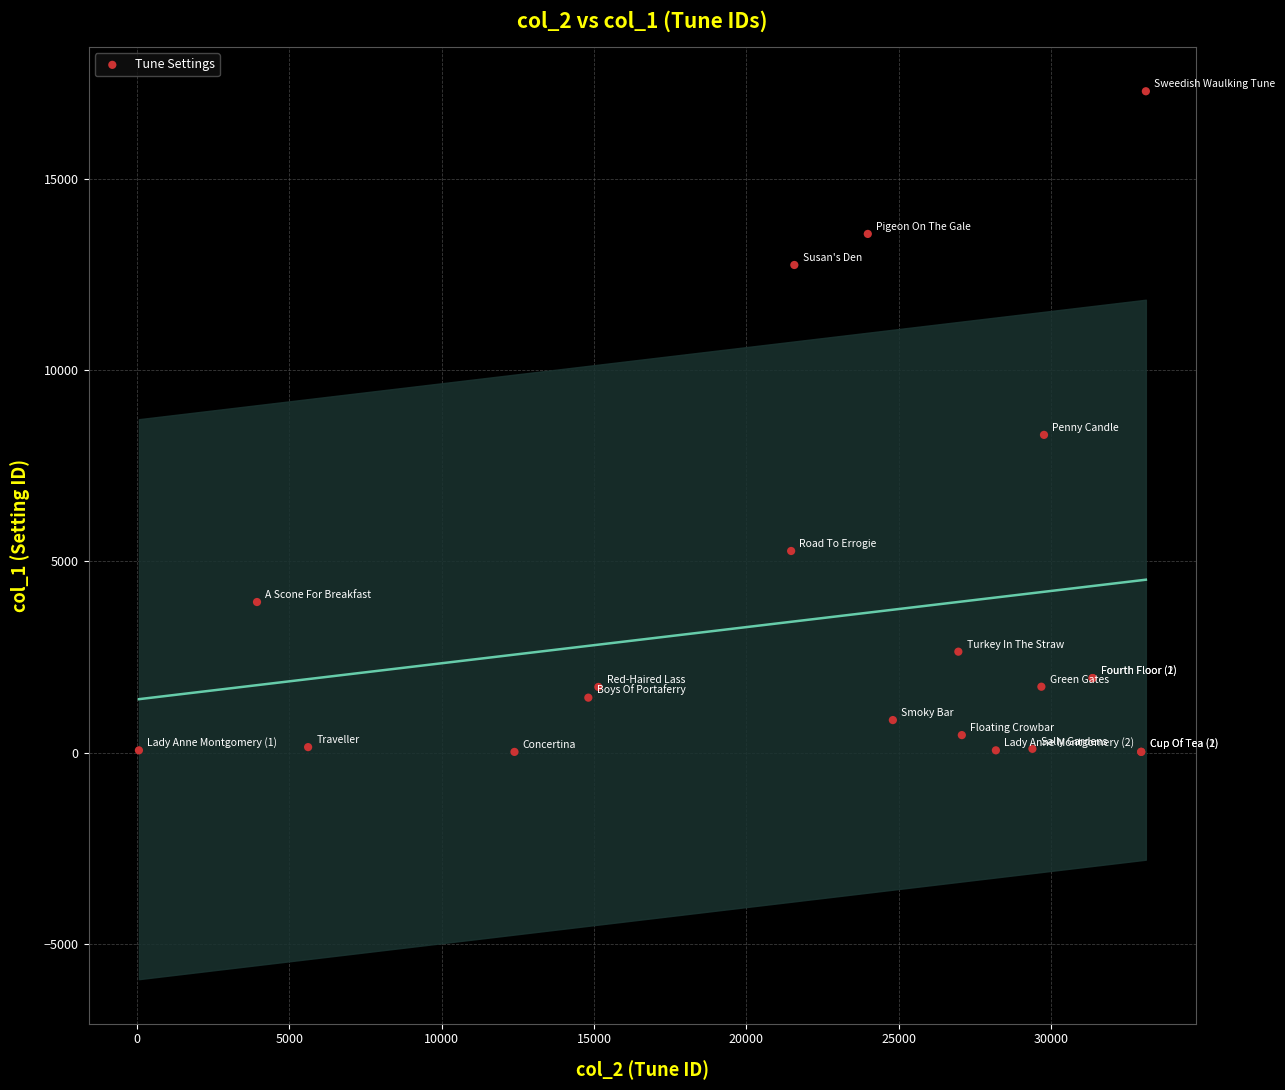

What Y value in the scatter plot is closest to 8652?

8305